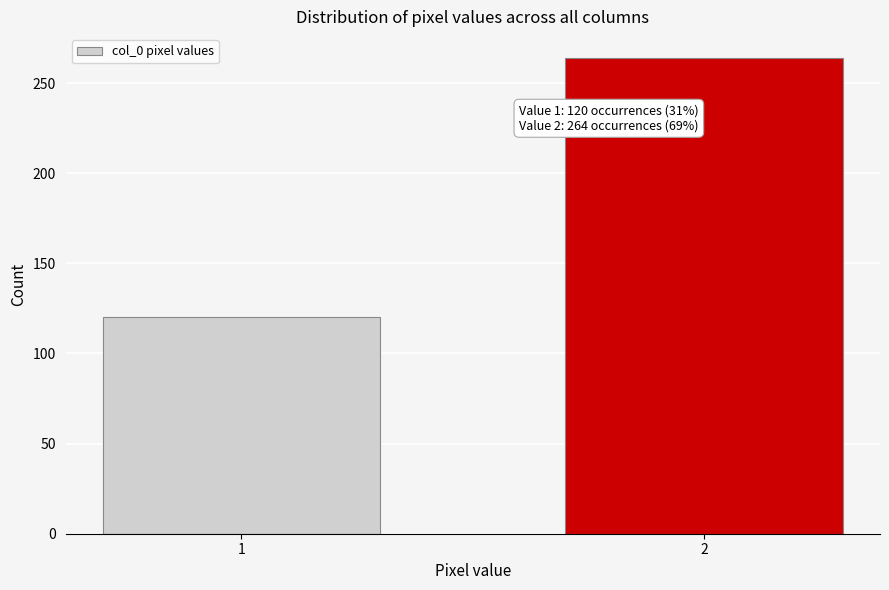

Reading left to right, what are all the values shown in this chart?

1=120	2=264